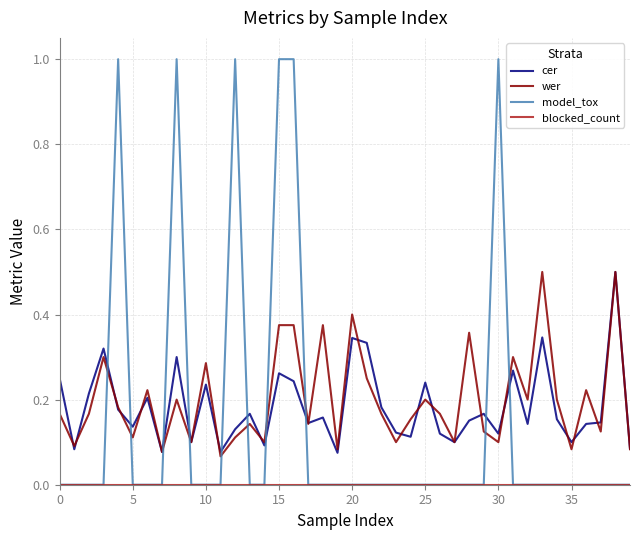

Count the model_tox values in the range 0 to 1.

40